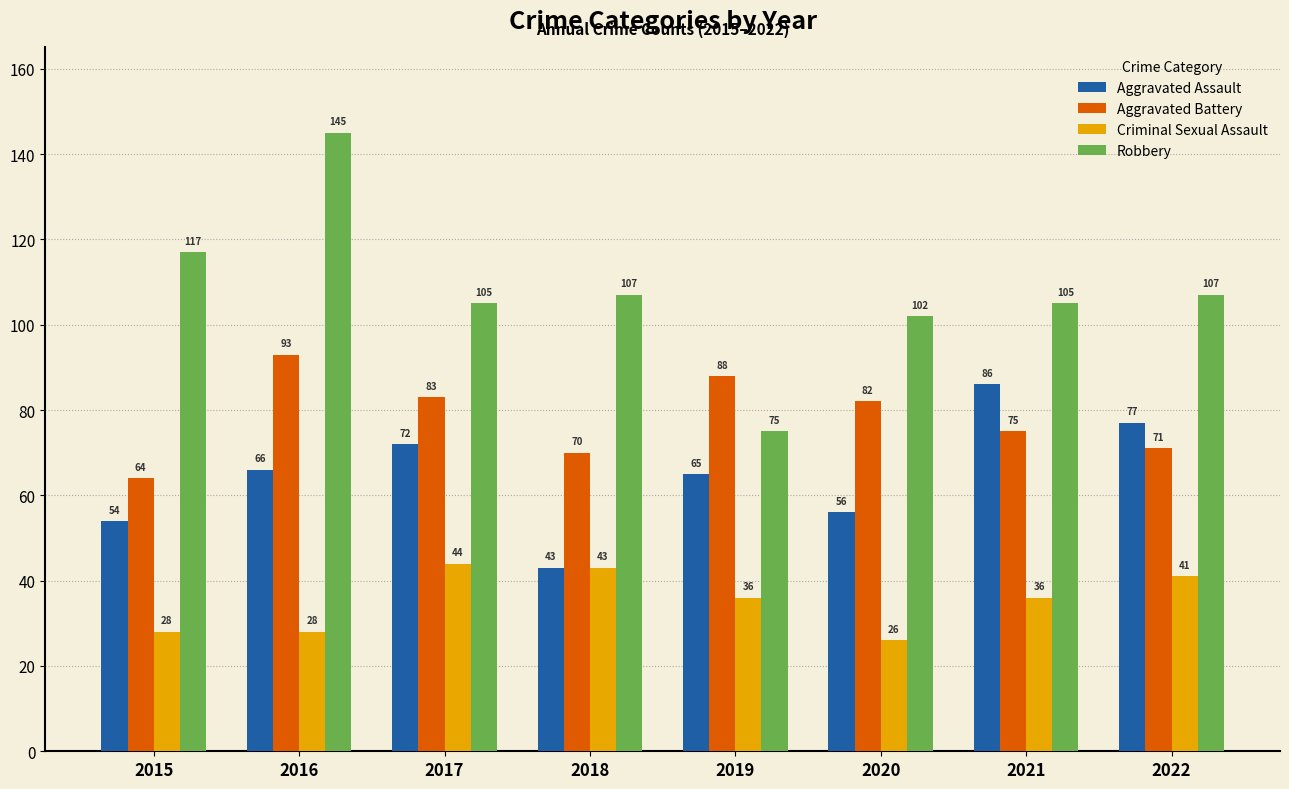

How many bars are there in each group?

4